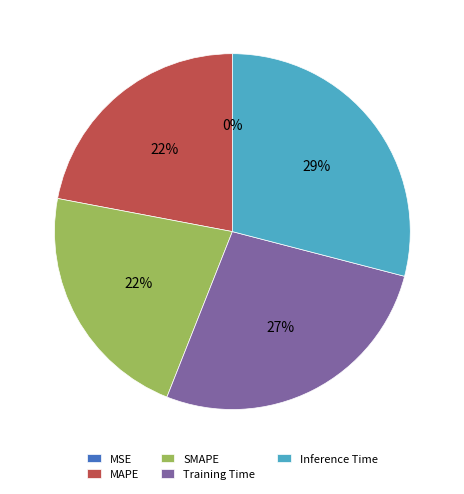

To the nearest percent, what percentage of the pie is MAPE?

22%